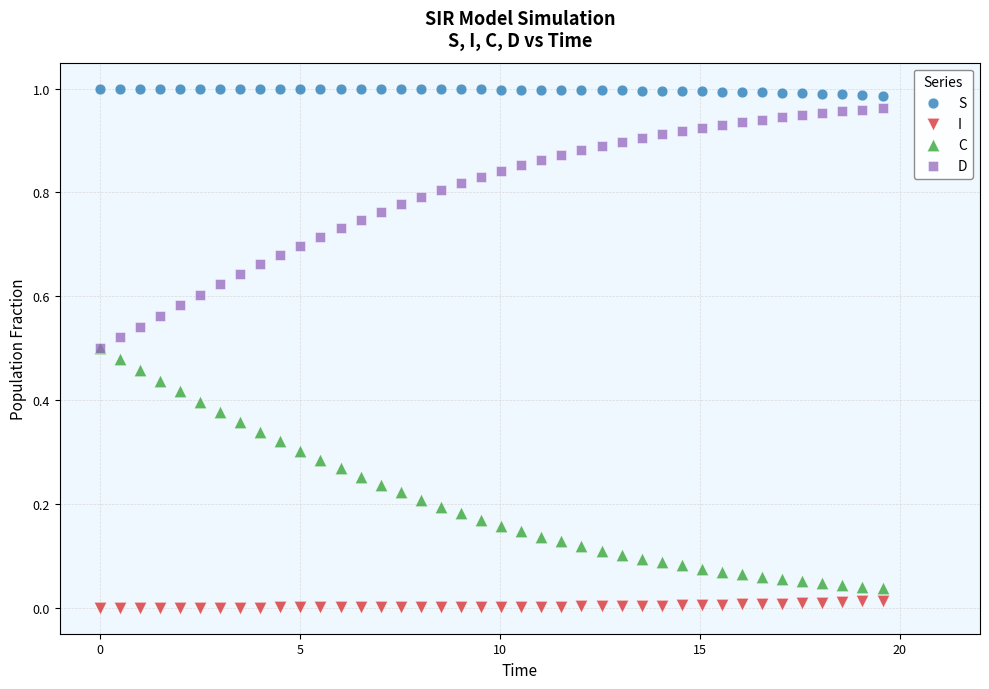

Which series contains the lowest Y value?

I